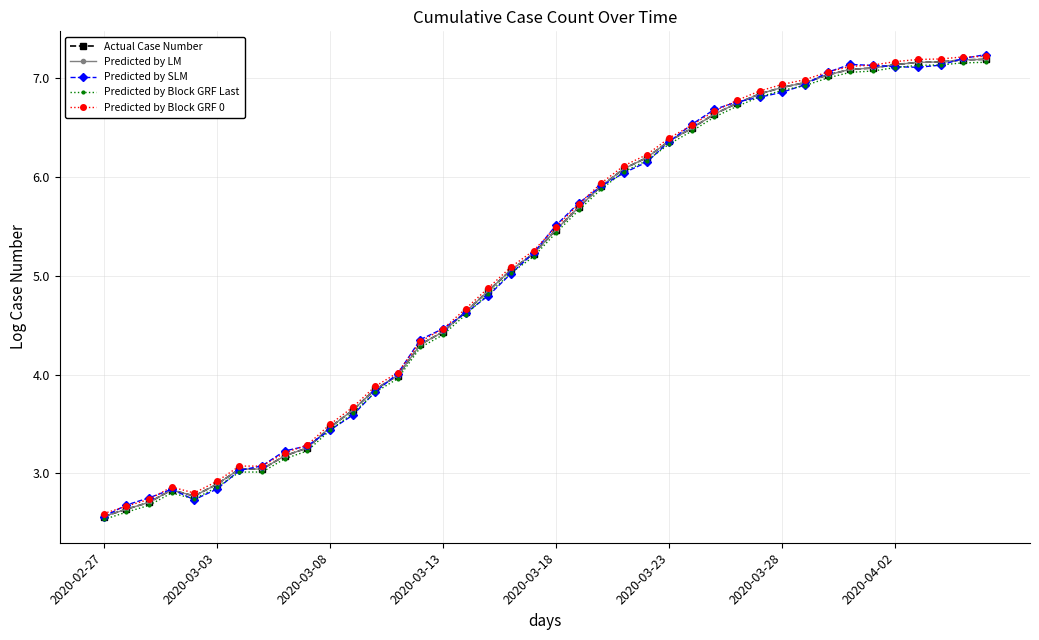

True or false: Predicted by LM and Actual Case Number intersect in this chart.

False